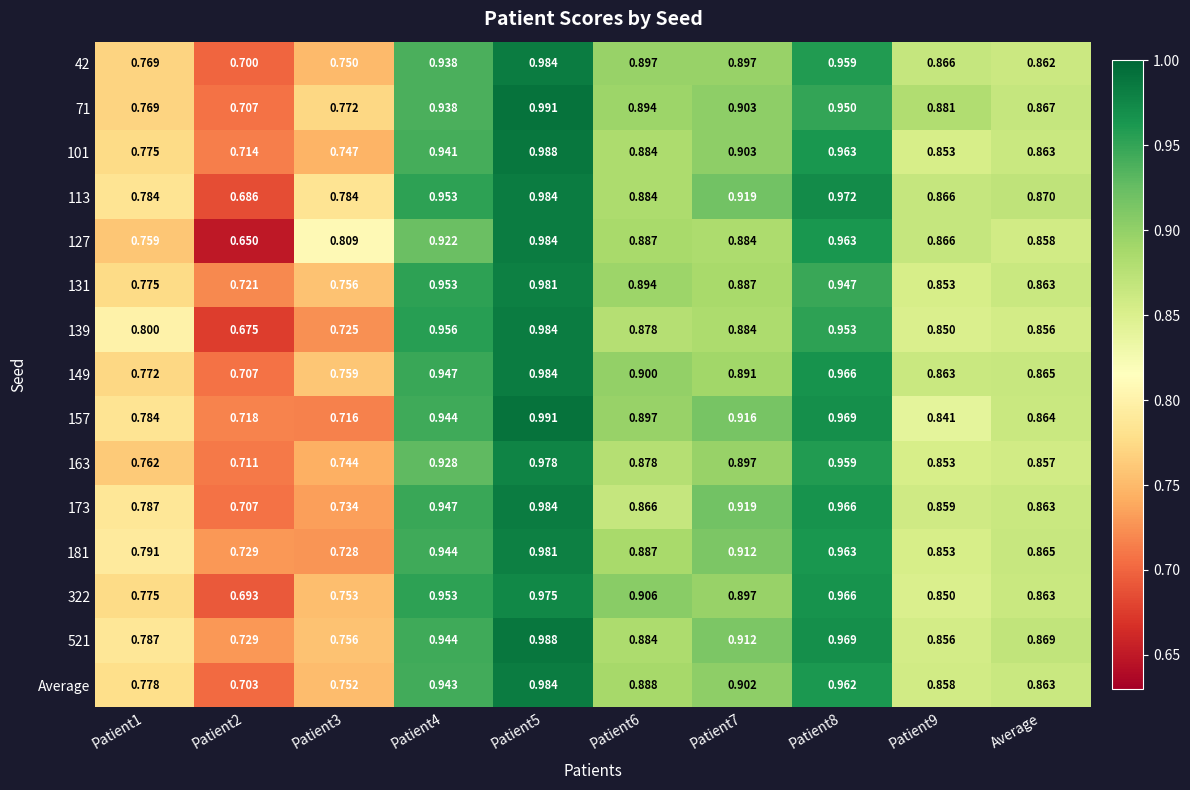

Is the value of 181 at Average greater than the value of 173 at Patient2?

Yes